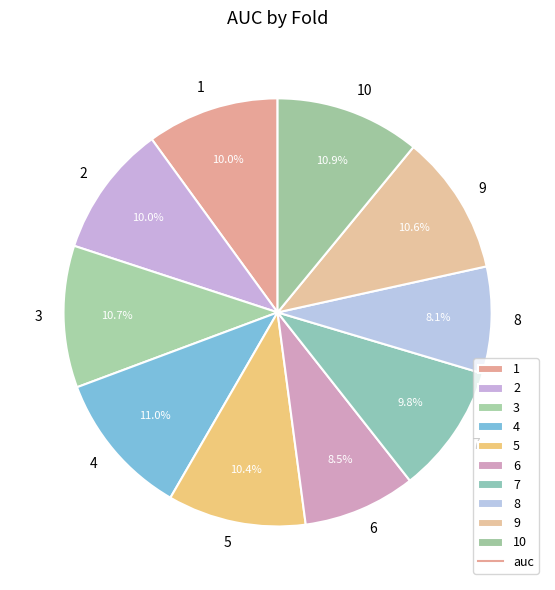

Is there any slice that represents more than half of the pie?

No